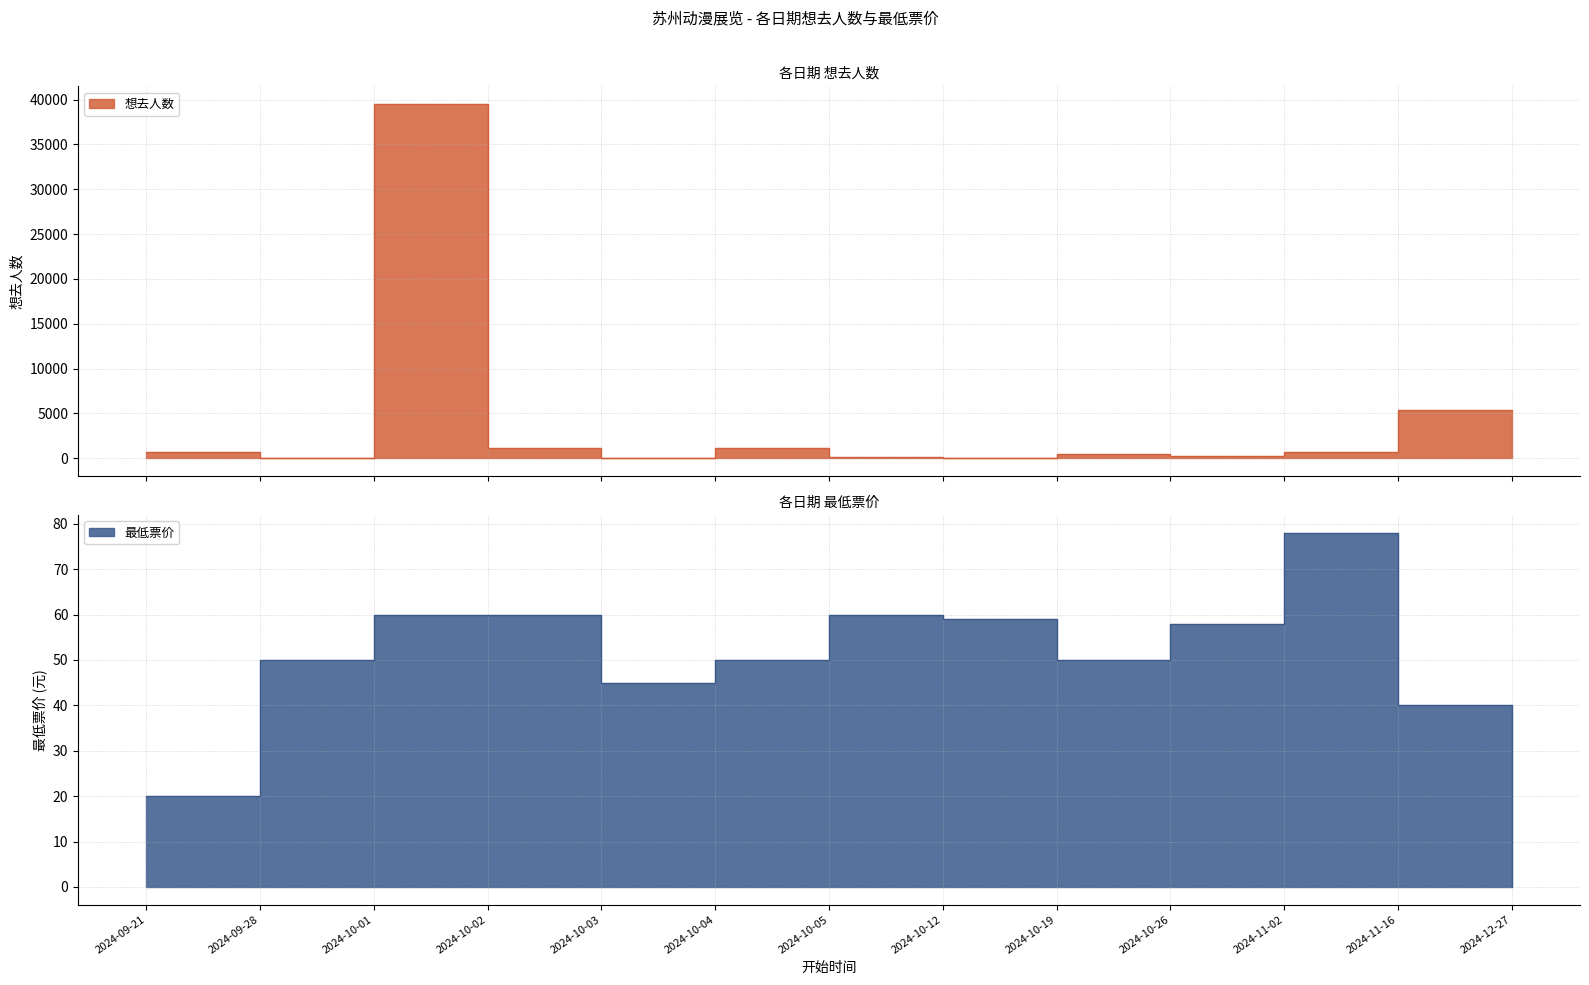

At how many categories does at least one series exceed 8599?

1